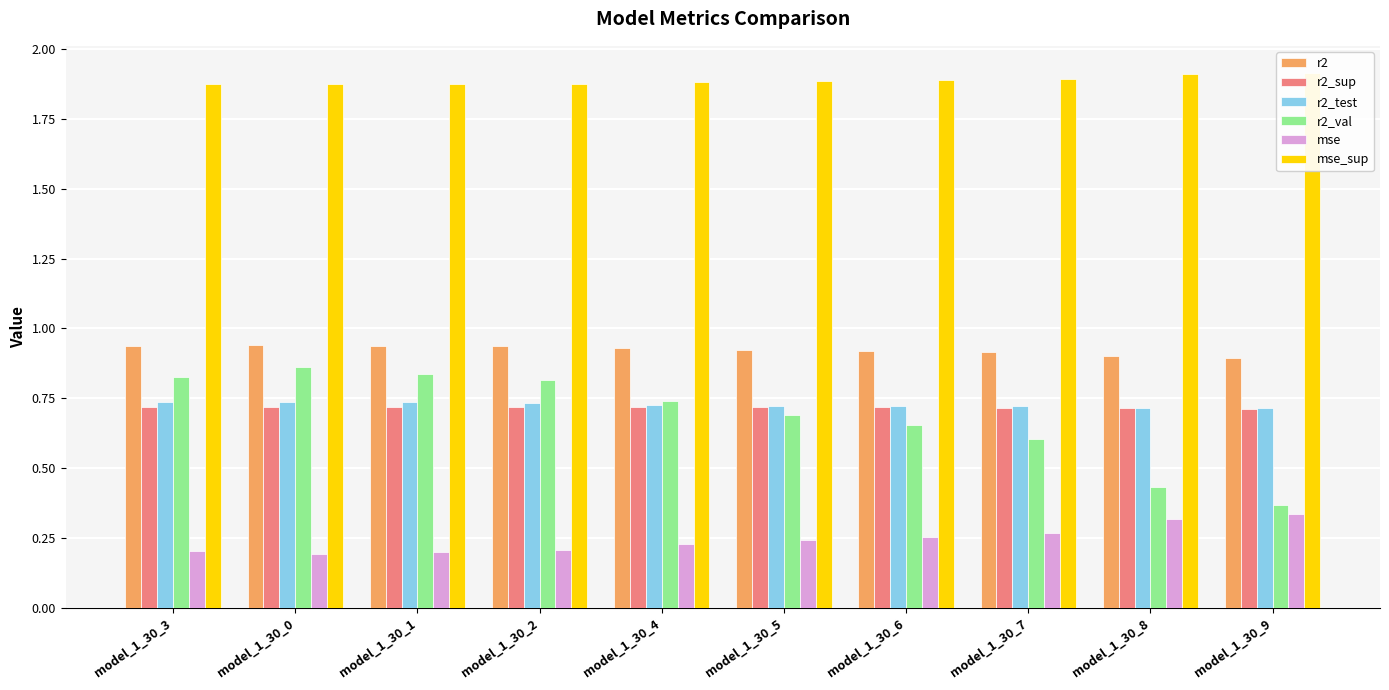

The value of r2_test at model_1_30_5 is 0.7. True or false?

True